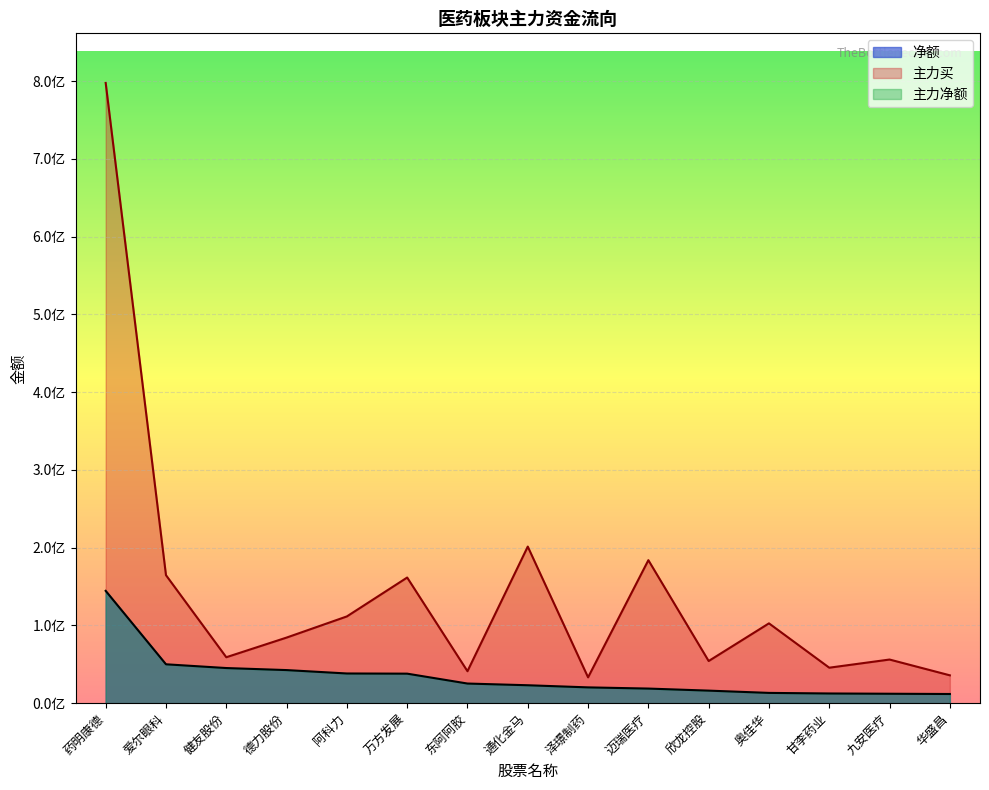

Is it true that 净额 equals 205379945 at 药明康德?

False